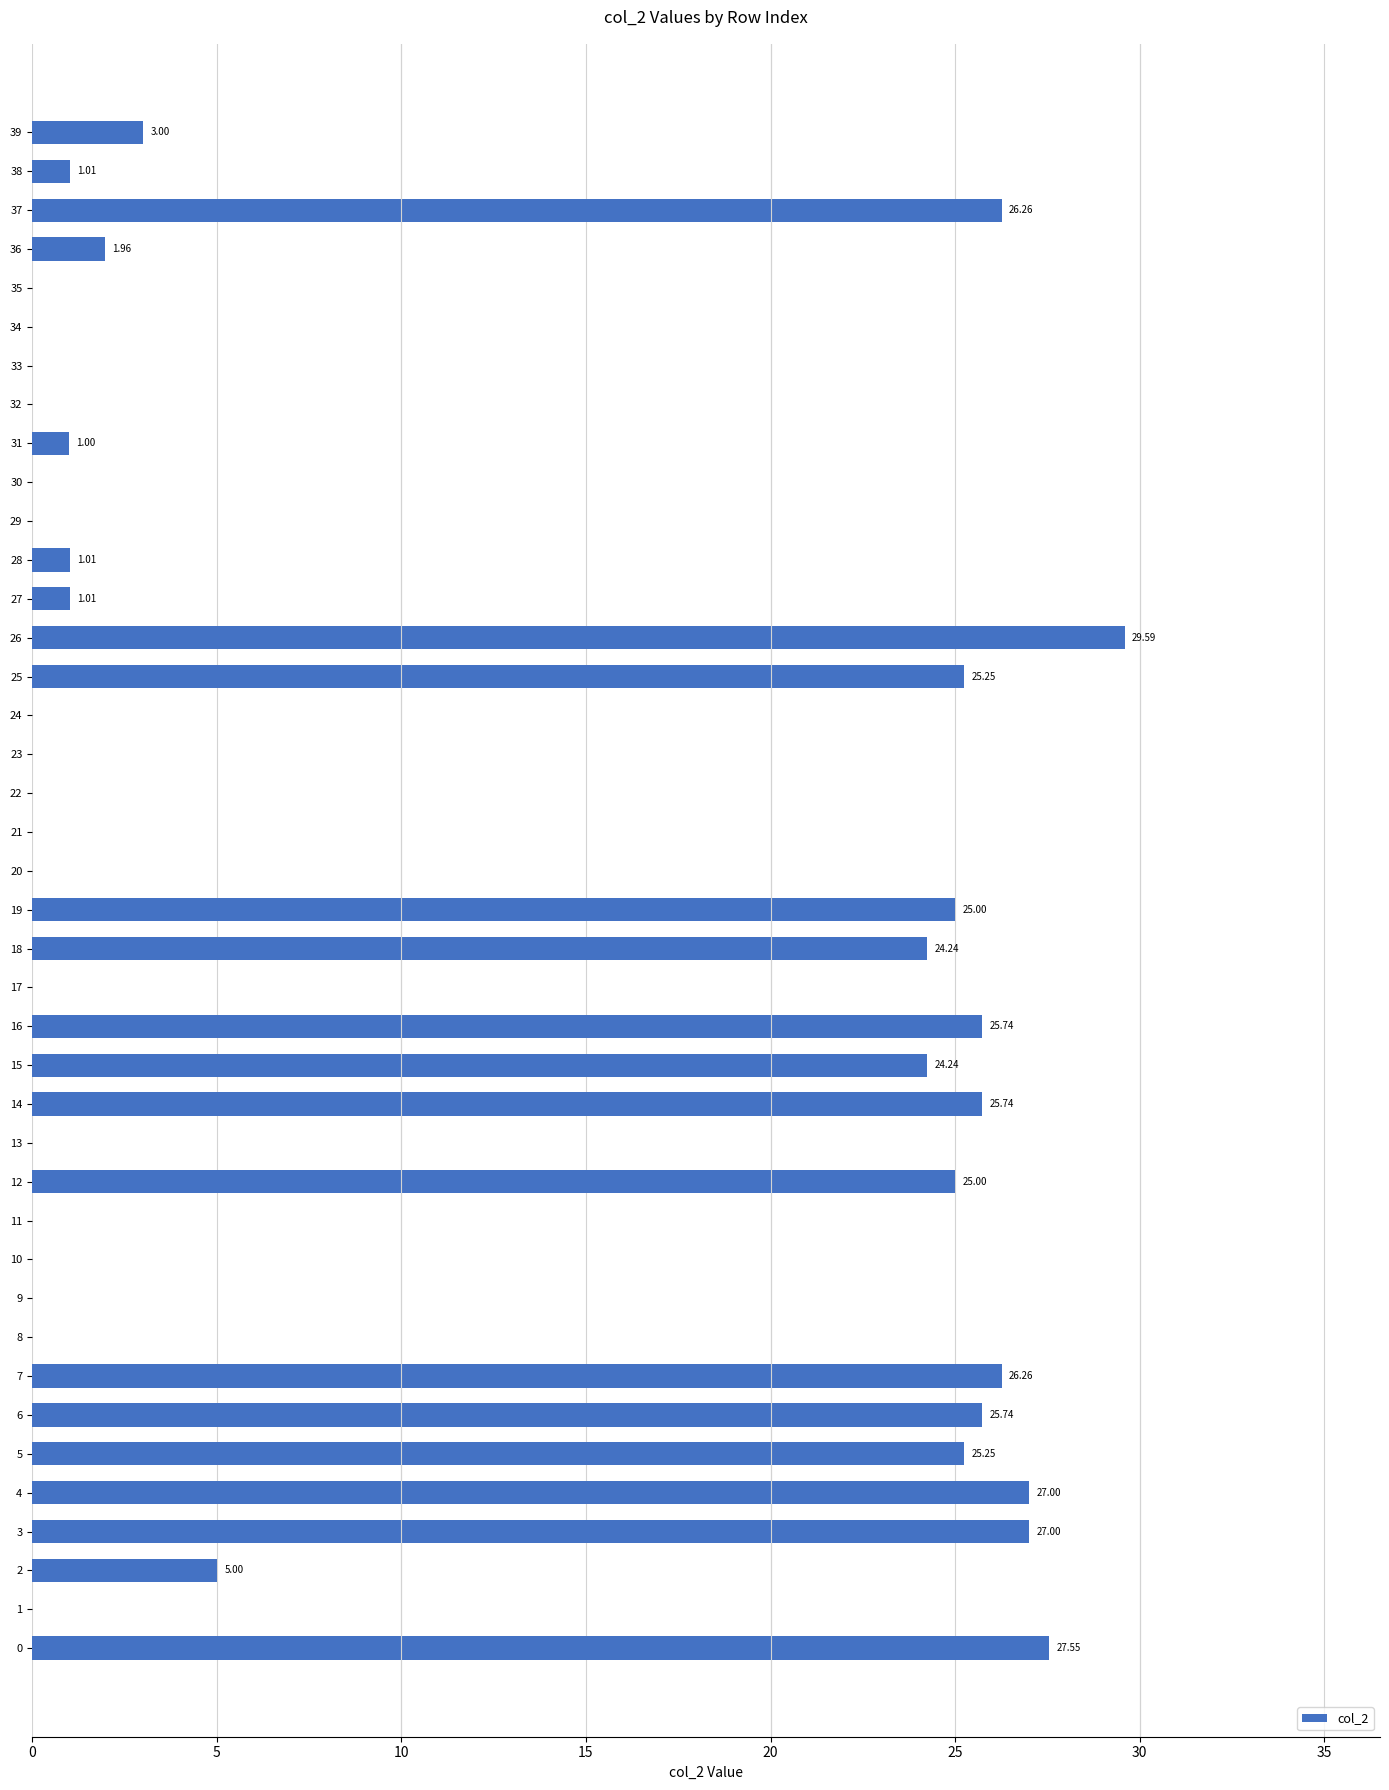

What is the ratio of the value at 12 to the value at 28?

24.8